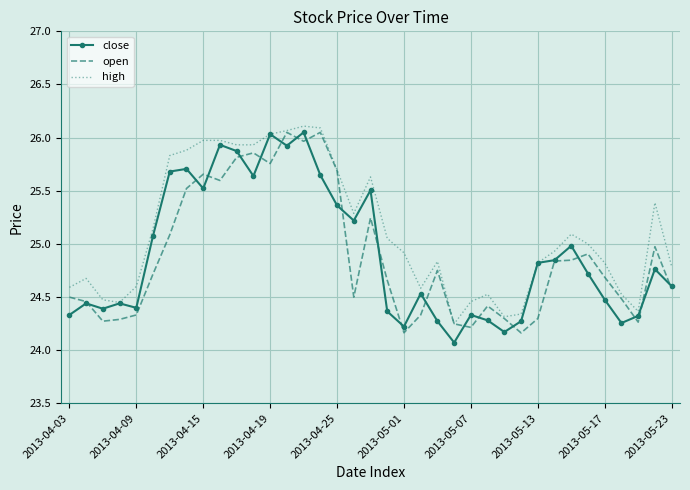

Which series has the largest total across all categories?

high